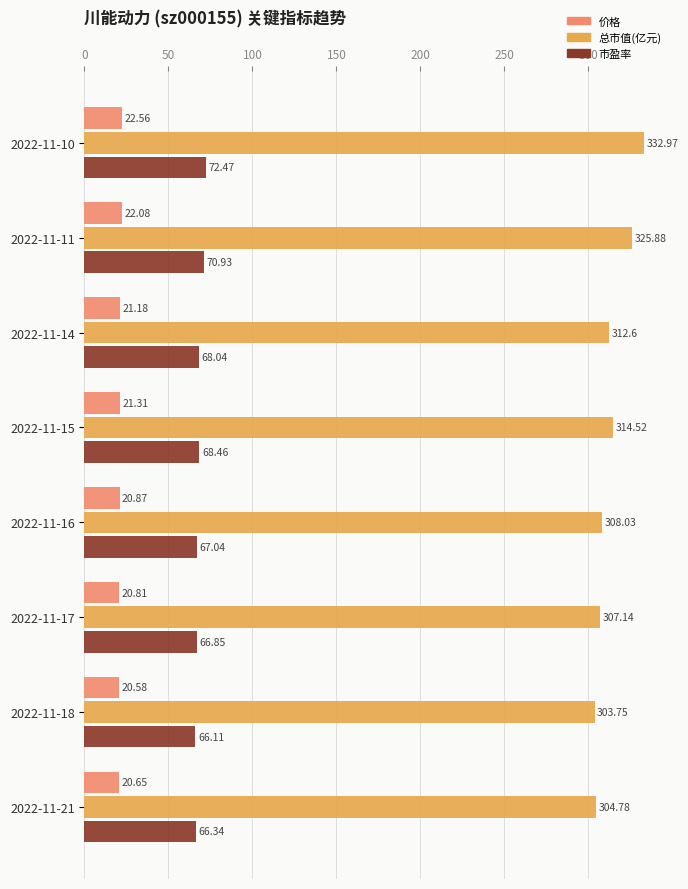

What is the spread (max minus min) of values at 2022-11-16?

287.2